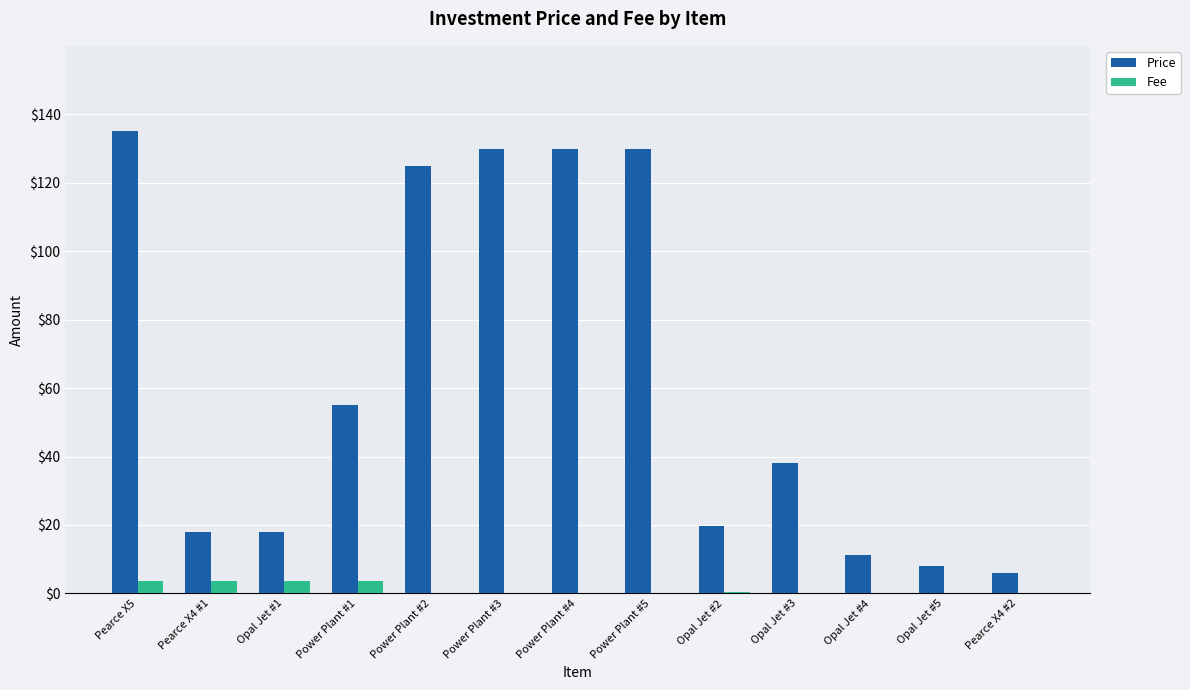

True or false: Price has a value of 135.0 at Pearce X5.

True